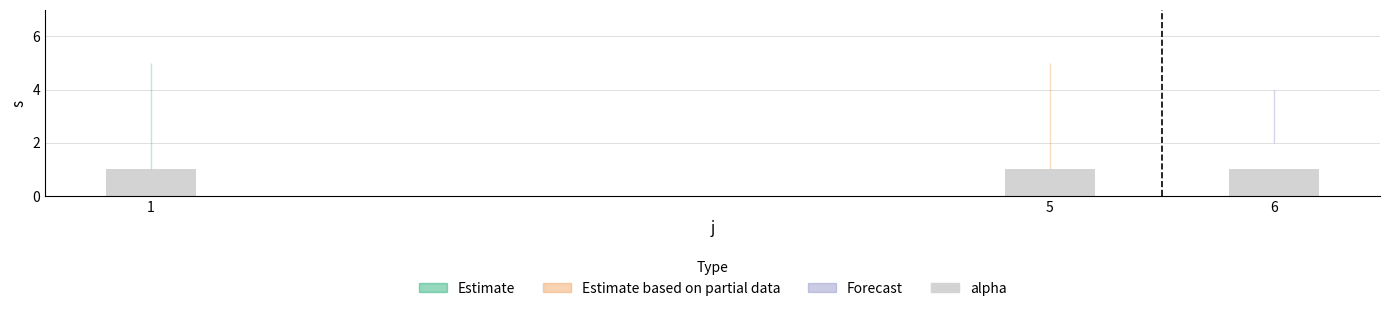

Where does the s series first go above 3?

1